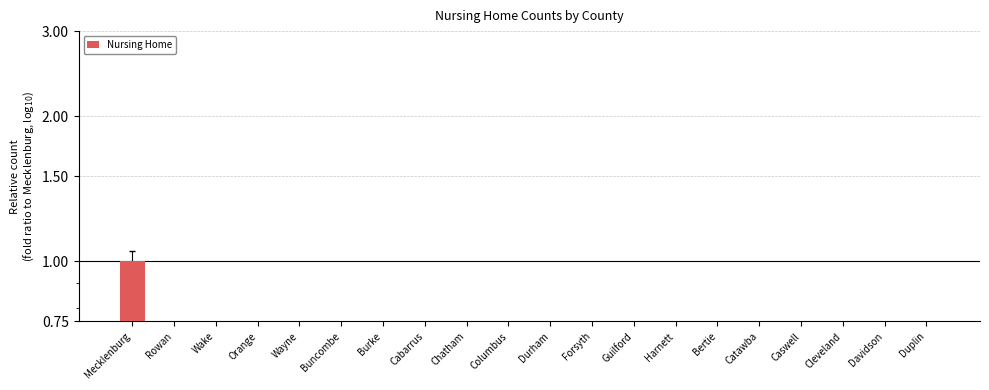

True or false: the data shows -0.0 at Davidson.

True